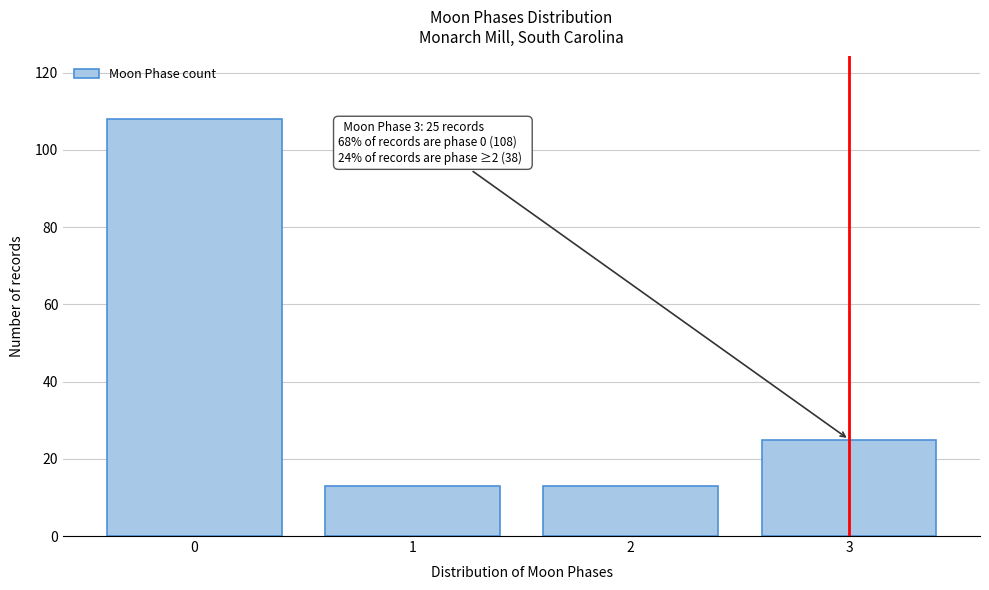

Reading left to right, what are all the values shown in this chart?

0=108	1=13	2=13	3=25